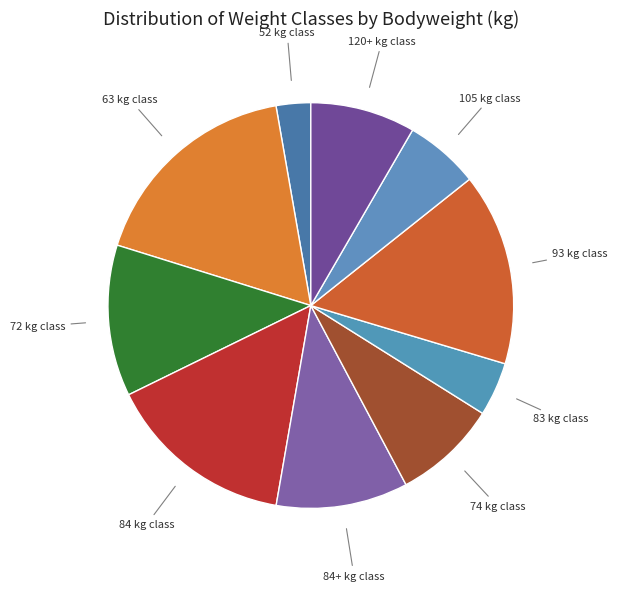

Is it true that 74 is 1% of the pie?

False